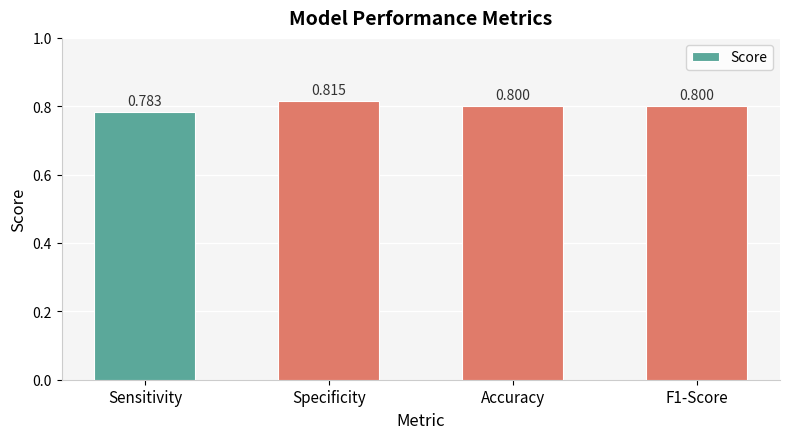

The chart shows a value of 0.5 at Specificity. True or false?

False